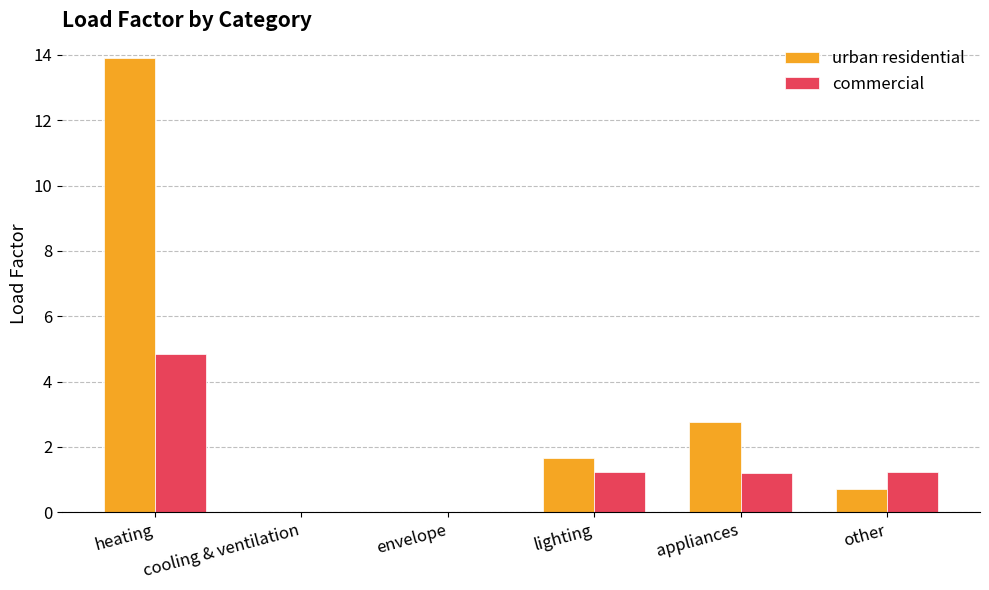

Reading left to right, transcribe all the data shown in this chart.

urban residential: heating=13.9	cooling & ventilation=0.0	envelope=0.0	lighting=1.7	appliances=2.8	other=0.7
commercial: heating=4.9	cooling & ventilation=0.0	envelope=0.0	lighting=1.2	appliances=1.2	other=1.2